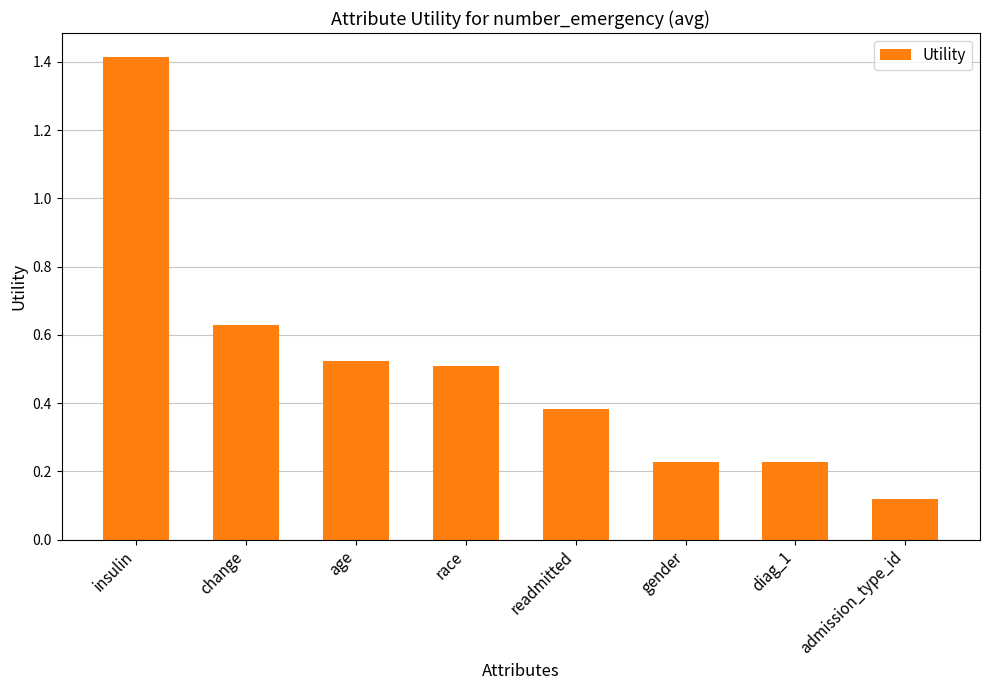

What is the maximum value shown in the chart?

1.4